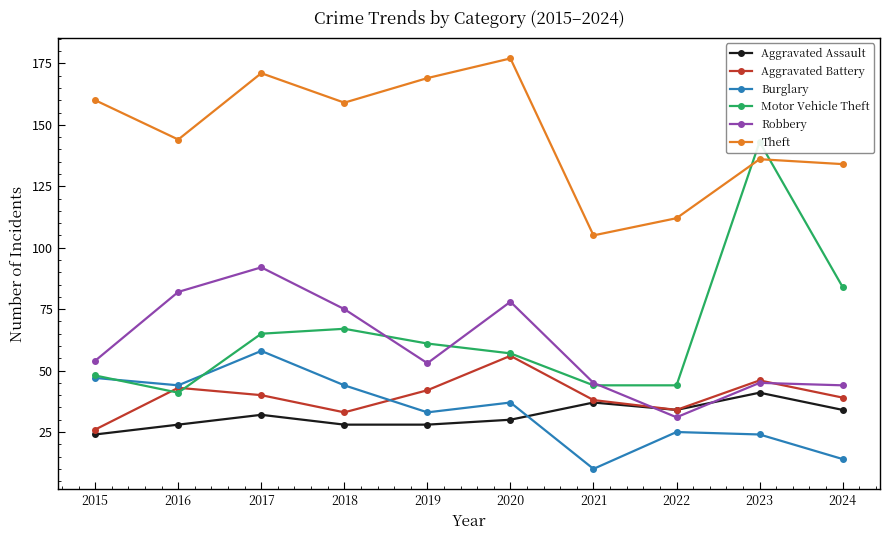

At which label does Theft reach its peak?

2020